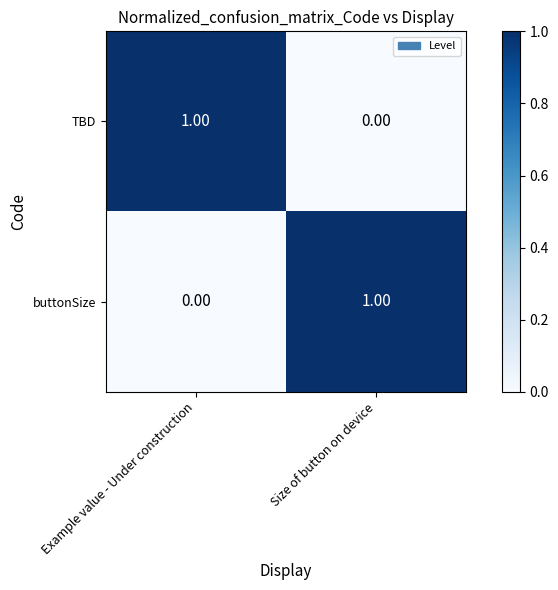

Rank the categories by TBD value from highest to lowest.

Example value - Under construction, Size of button on device